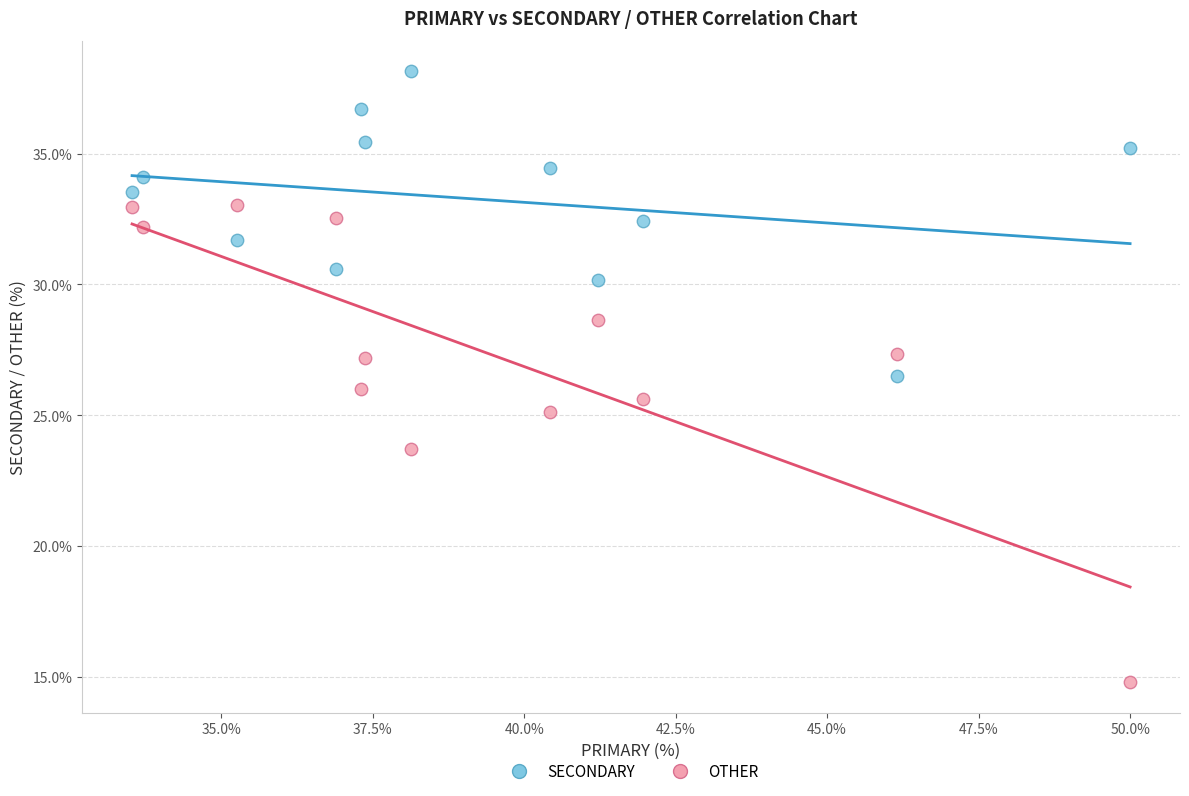

Which series contains the lowest Y value?

OTHER